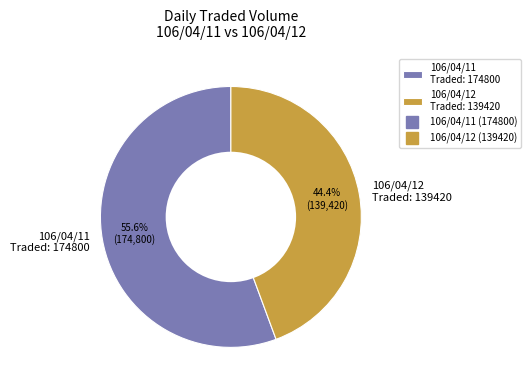

What is the majority slice?

106/04/11 Traded: 174800